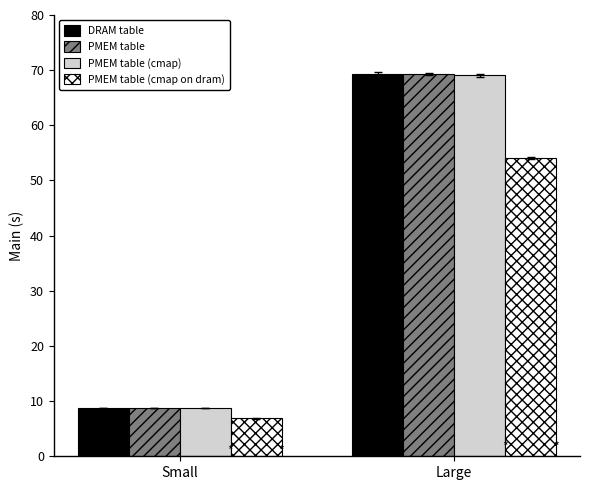

Which series changed the most between Small and Large?

DRAM table